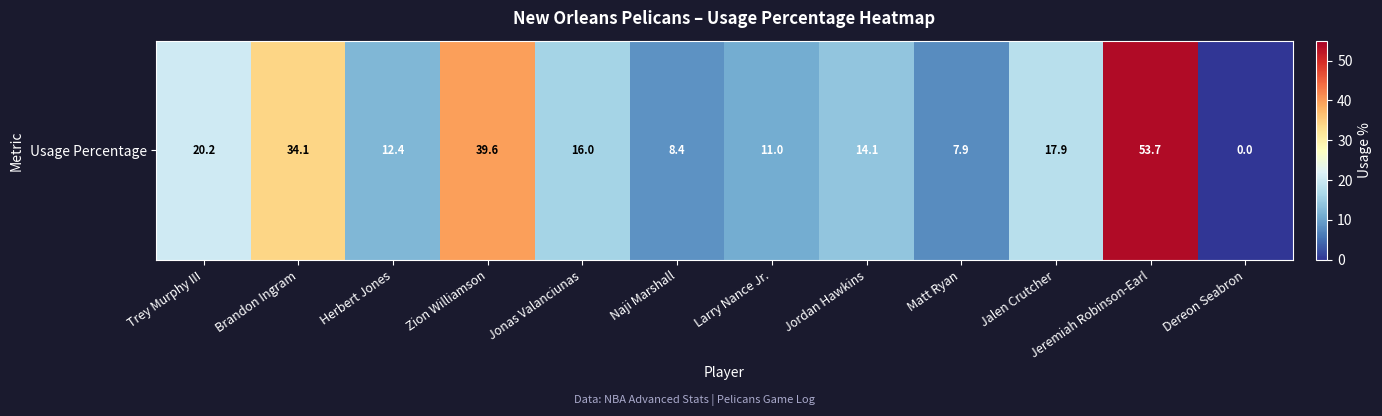

Reading left to right, what are all the values shown in this chart?

Trey Murphy III=20.2	Brandon Ingram=34.1	Herbert Jones=12.4	Zion Williamson=39.6	Jonas Valanciunas=16.0	Naji Marshall=8.4	Larry Nance Jr.=11.0	Jordan Hawkins=14.1	Matt Ryan=7.9	Jalen Crutcher=17.9	Jeremiah Robinson-Earl=53.7	Dereon Seabron=0.0